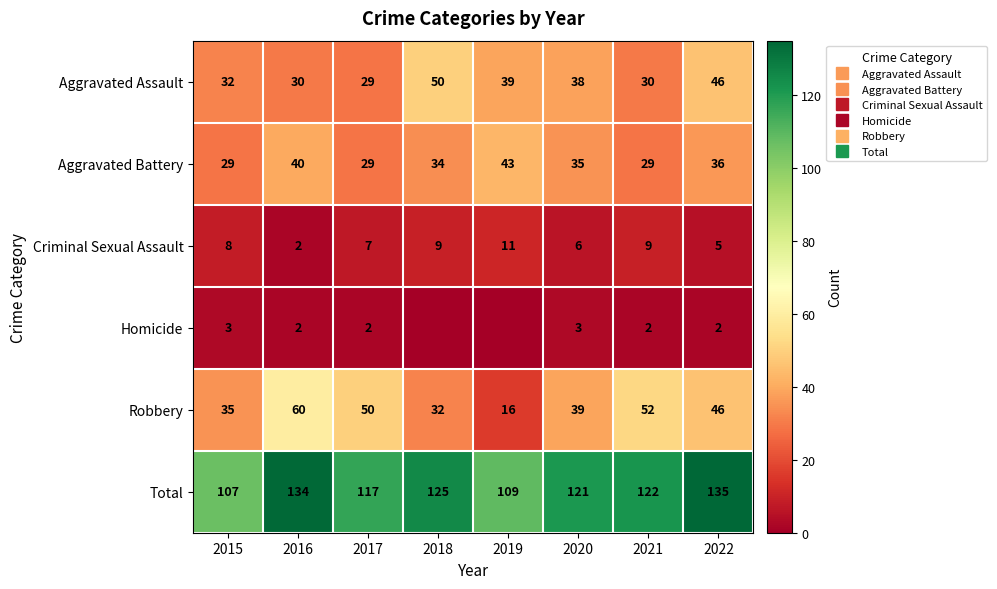

Where does the Aggravated Assault series first go above 38?

2018